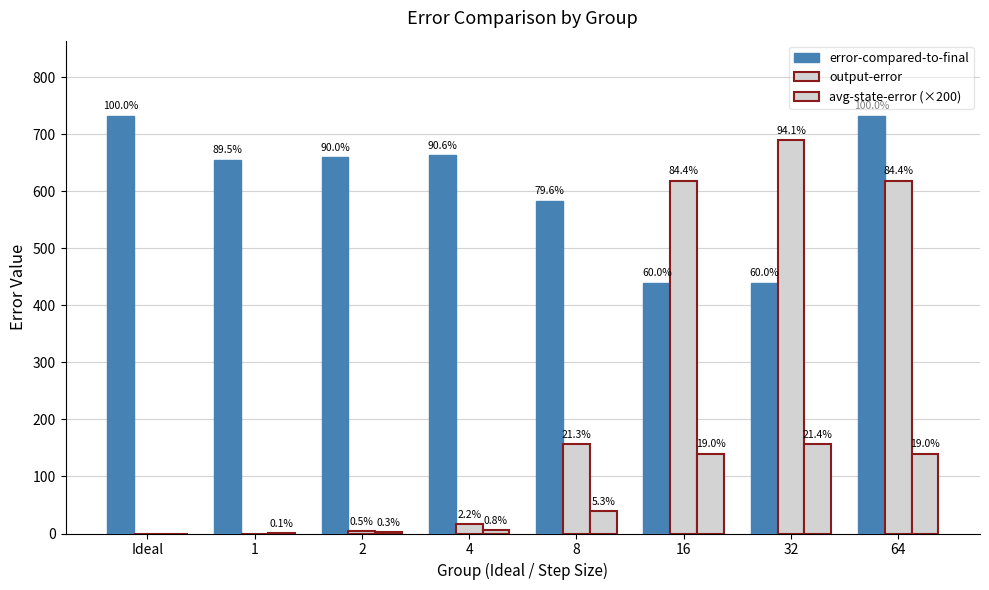

Rank the series at 1 from highest to lowest value.

error-compared-to-final, avg-state-error (×200), output-error